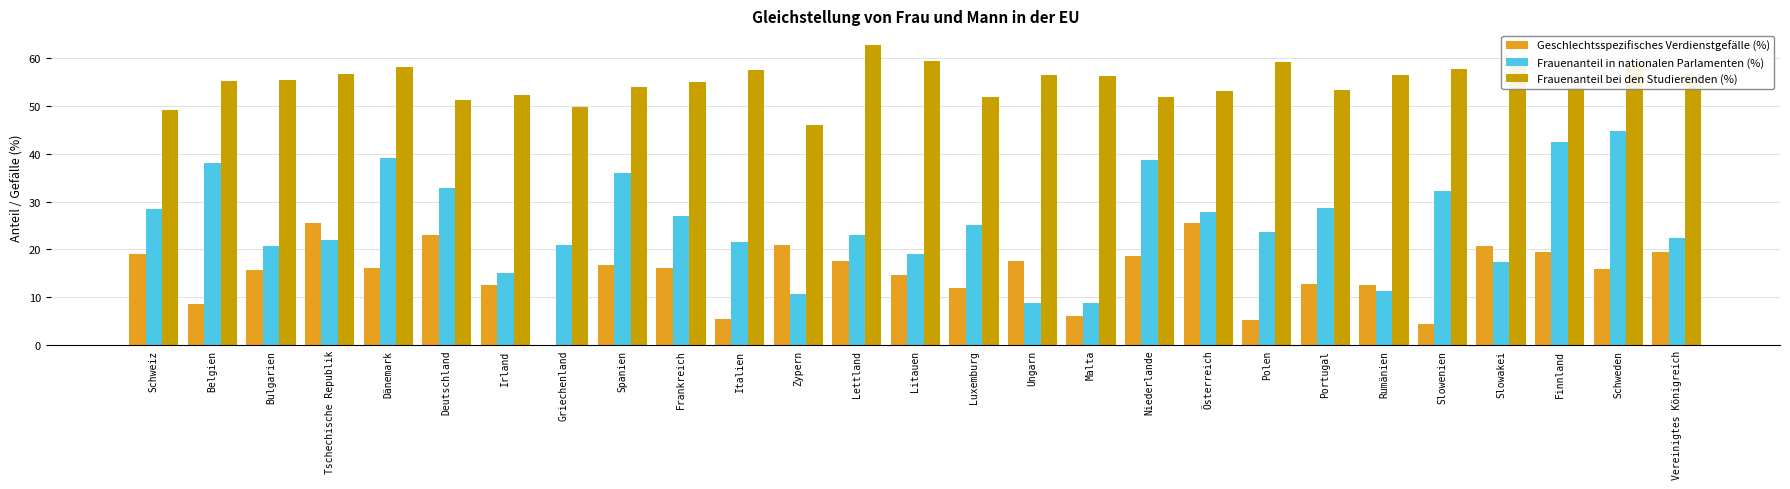

What value does the Frauenanteil bei den Studierenden (%) series have at Polen?

59.2